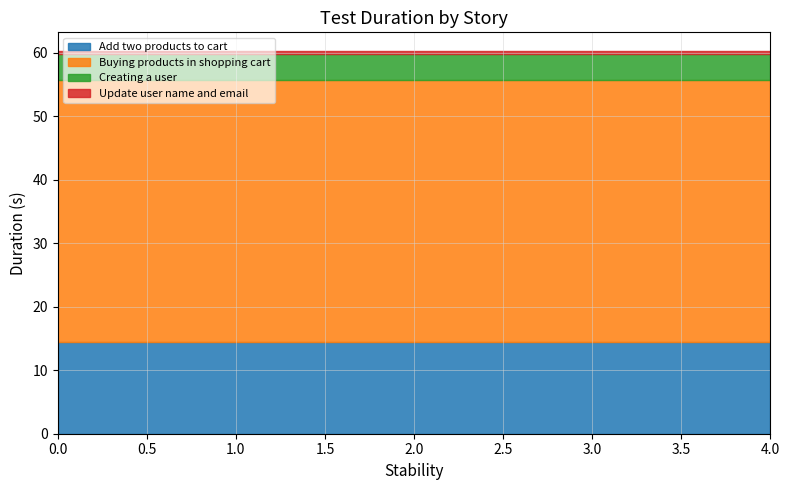

True or false: Update user name and email has more than 0 interior local peaks.

False